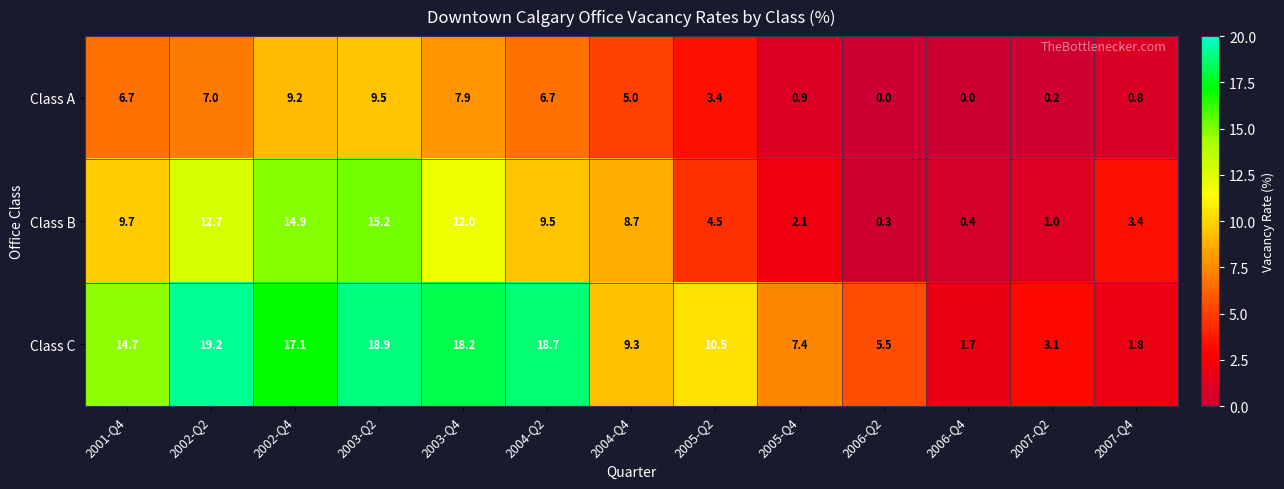

What is the maximum value shown in the chart?

19.2